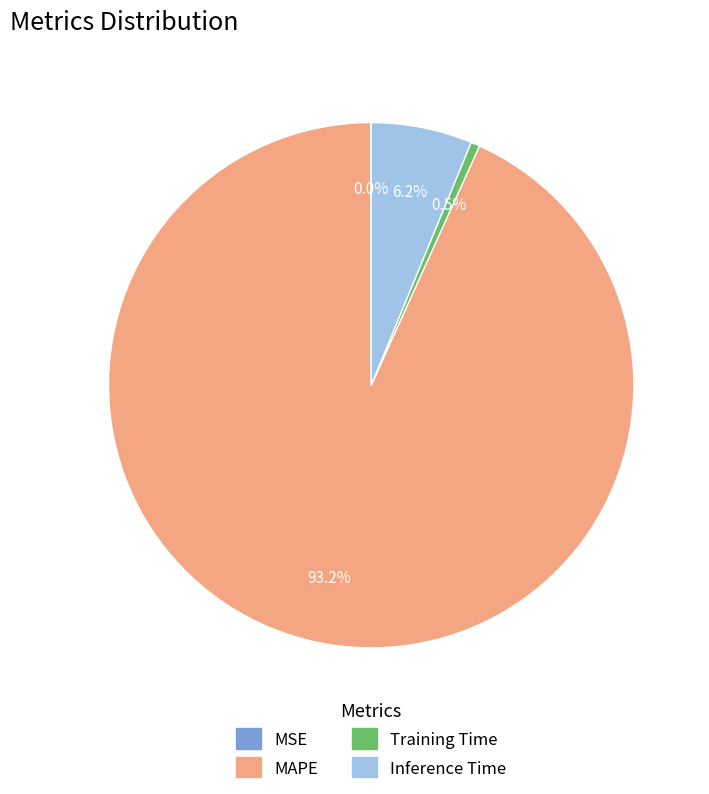

Do MAPE and Training Time together represent more than half of the pie?

Yes